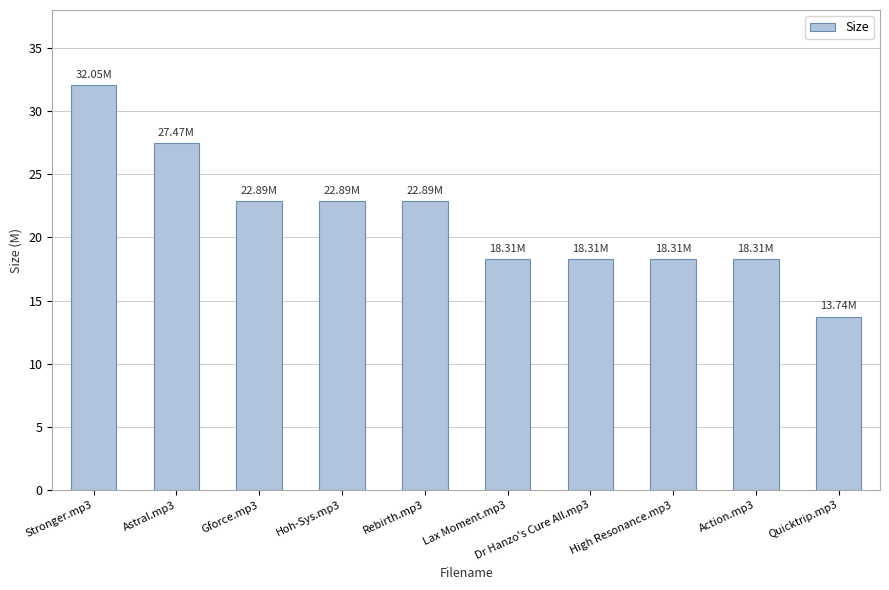

What is the average value?

21.5